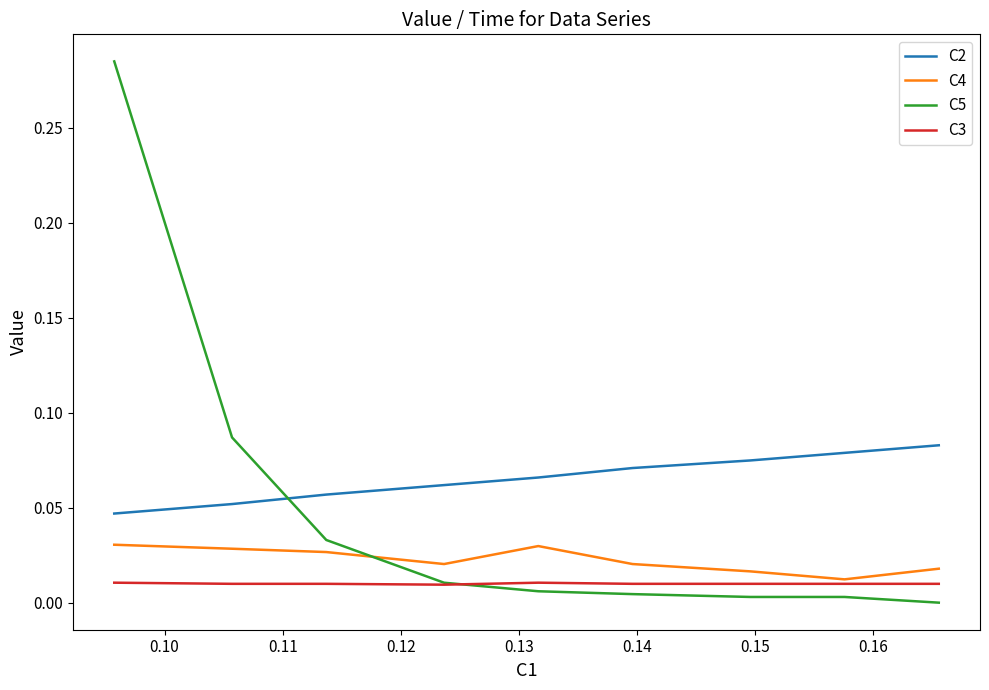

Which series has the widest spread of values?

C5